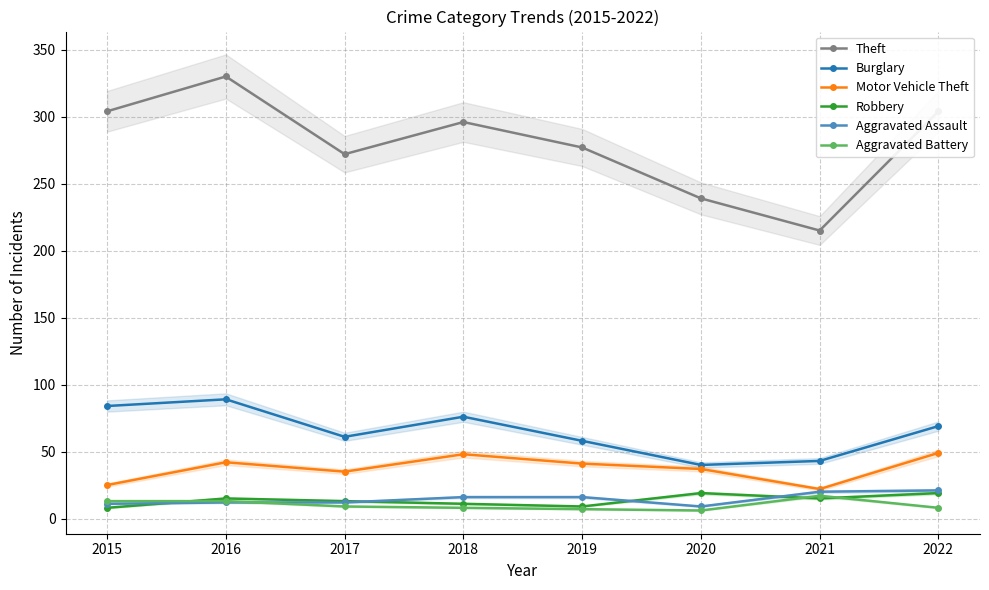

At which category is the sum across all series the highest?

2016